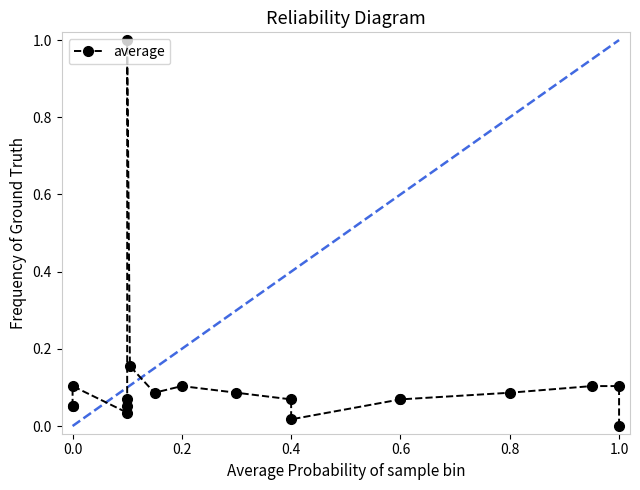

What position from the right is 1.0?

14